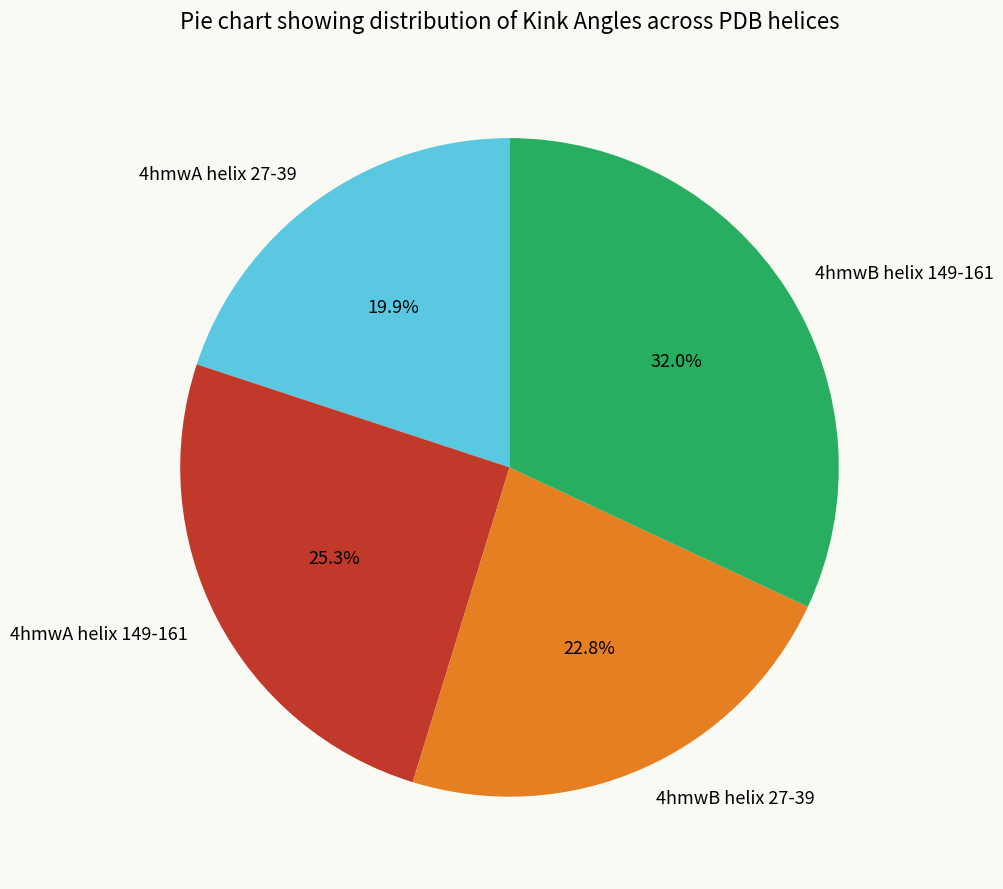

Is the sum of 4hmwB helix 27-39 and 4hmwA helix 149-161 greater than half?

No